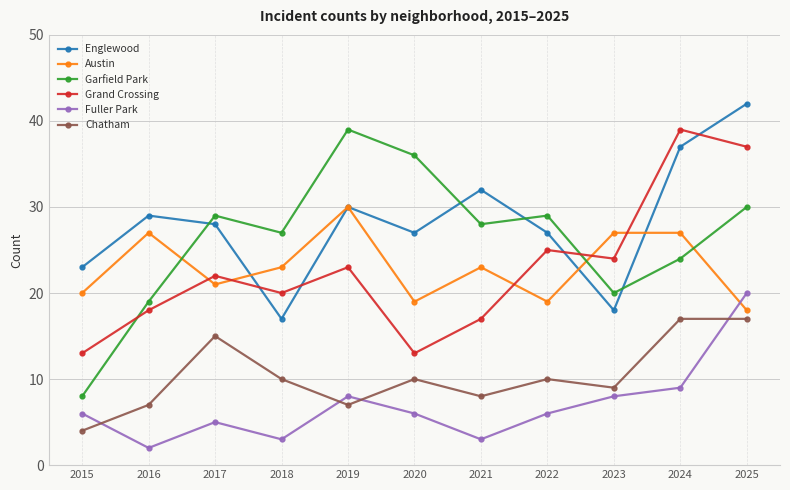

At which category does the chart reach its peak across all series?

2025